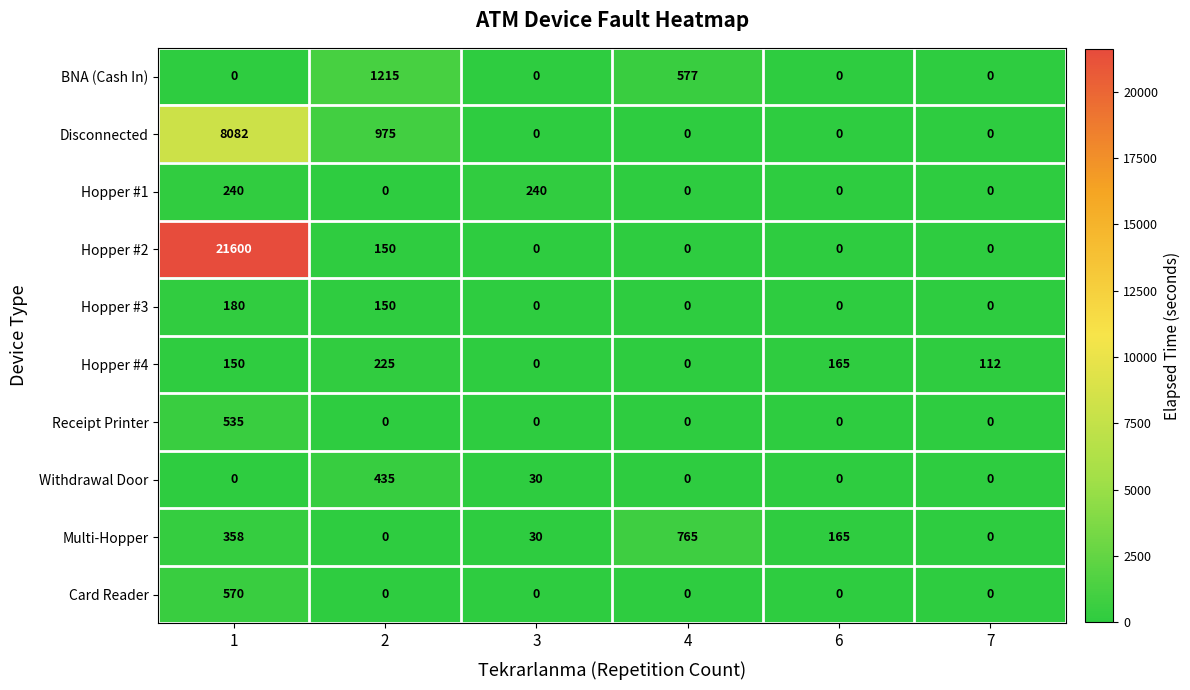

The value of Hopper #2 at 7 is 0. True or false?

True